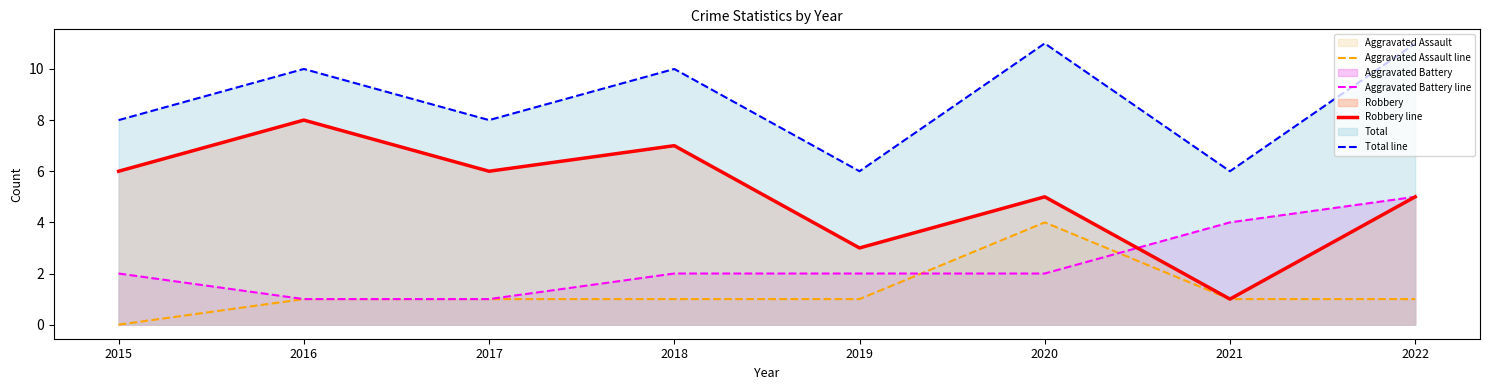

Count the Total line values in the range 8 to 11.

6